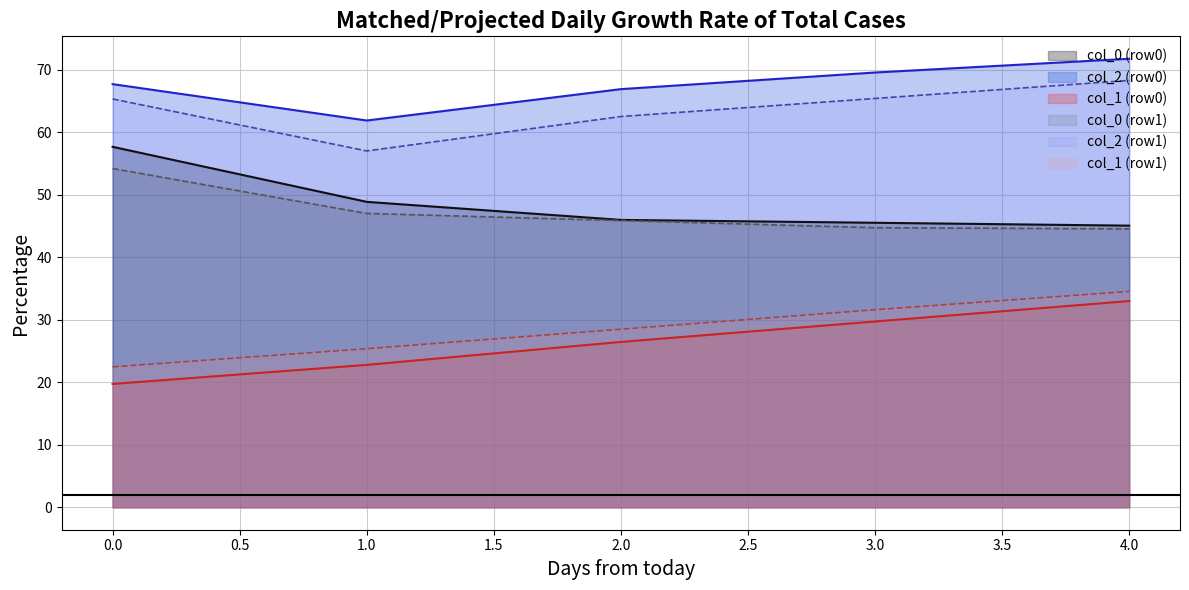

Read the col_2 (row1) value at 3.0.

65.4